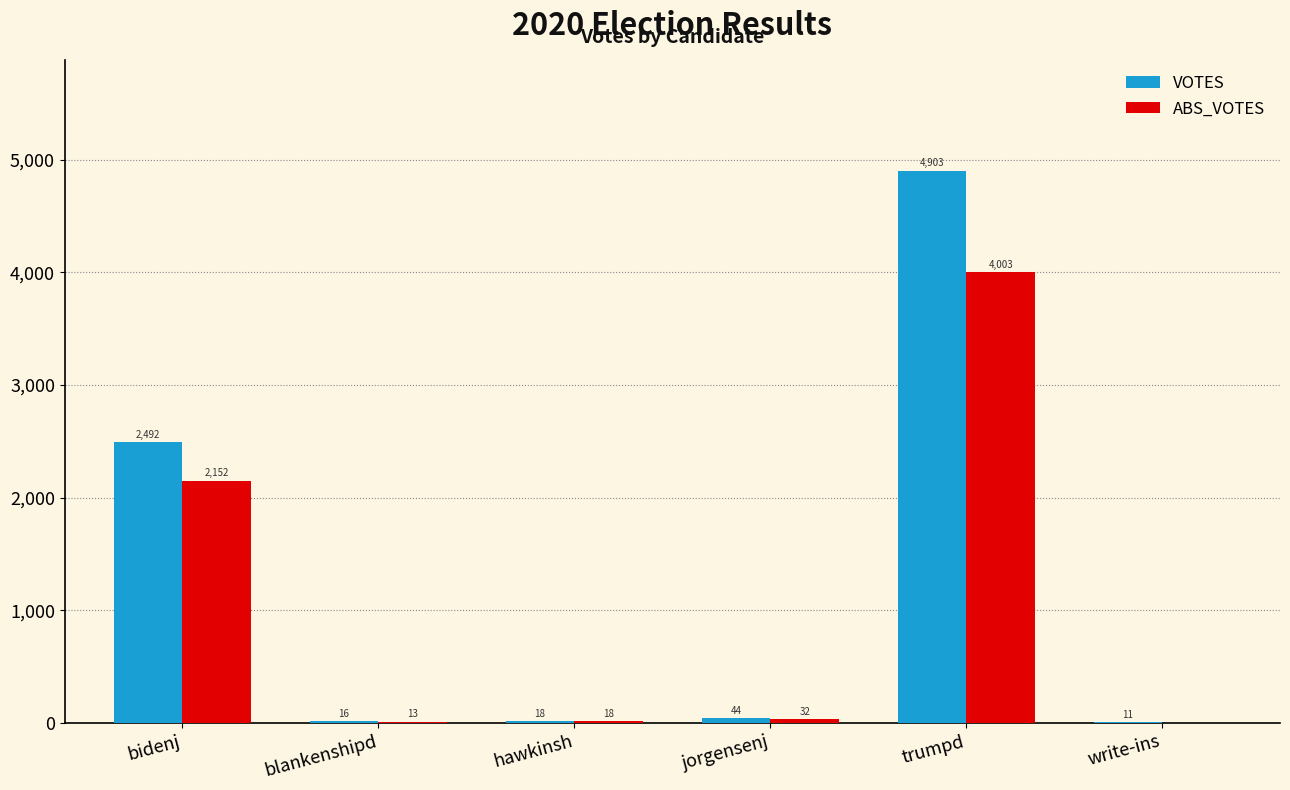

Between hawkinsh and trumpd, which series saw the biggest shift?

VOTES